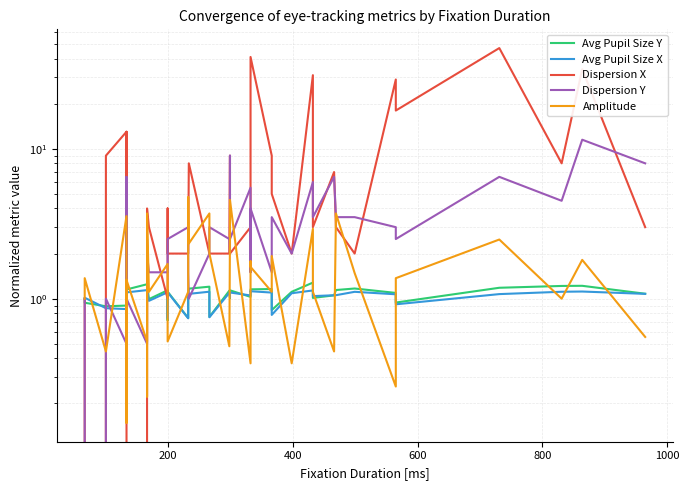

What is the value of the Avg Pupil Size Y point at the 30th from the left?

1.3